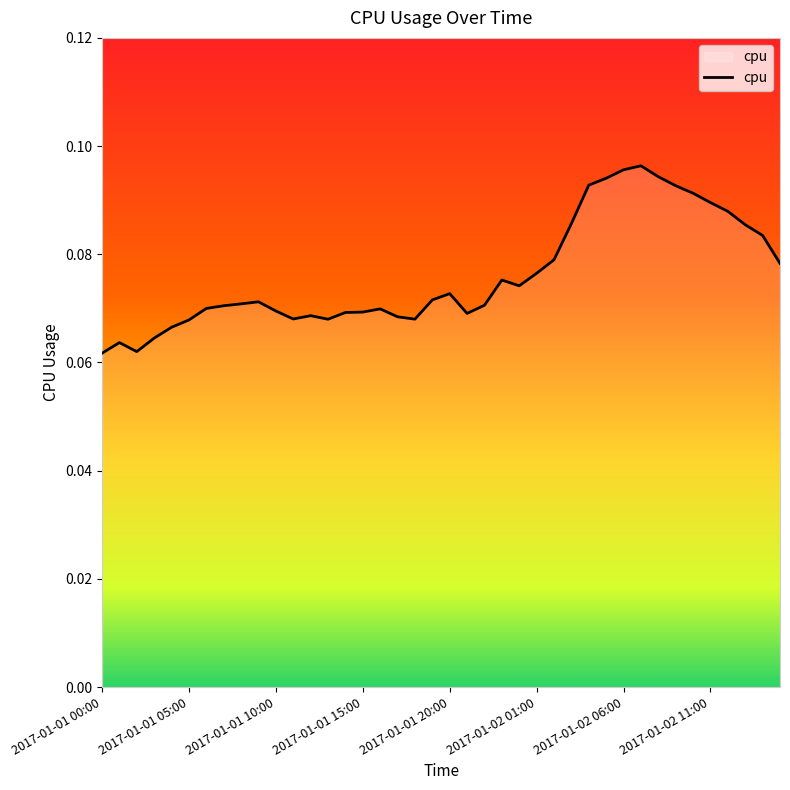

What is the average value?

0.1